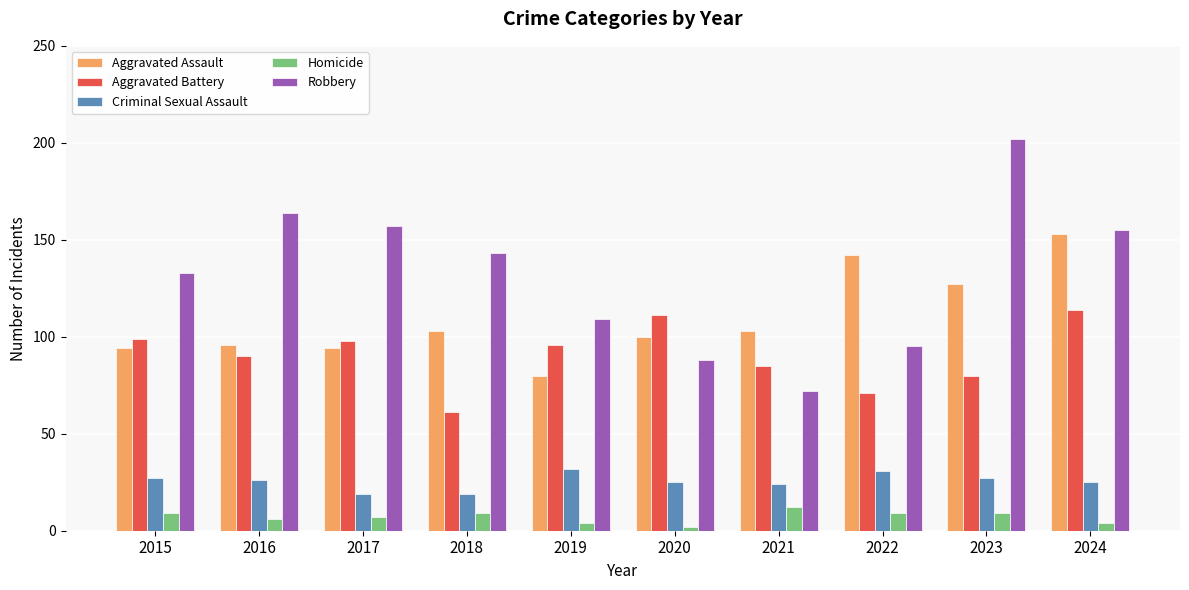

At which label does Aggravated Battery first exceed 96?

2015